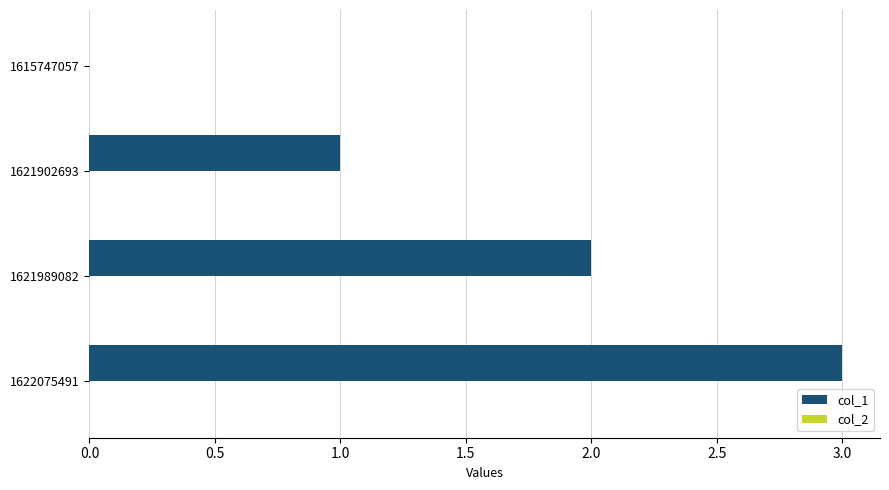

Between 1621989082 and 1622075491, which is larger?

1622075491